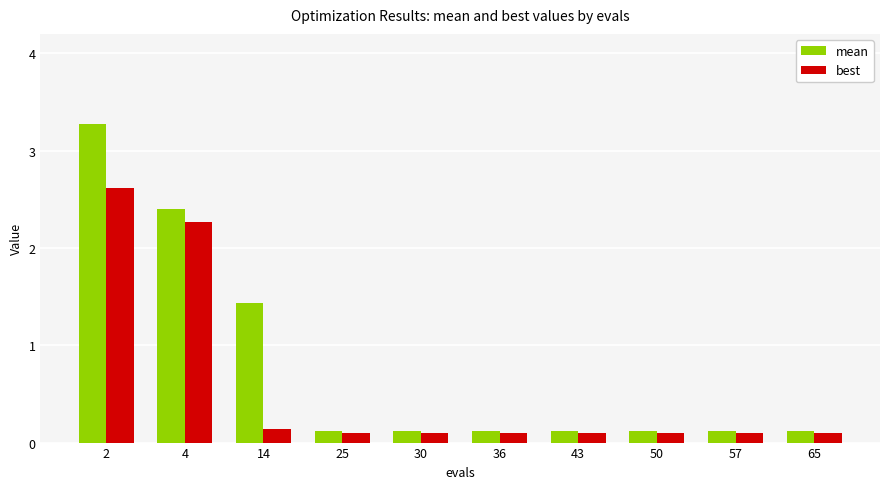

At which label is mean closest to 1?

14